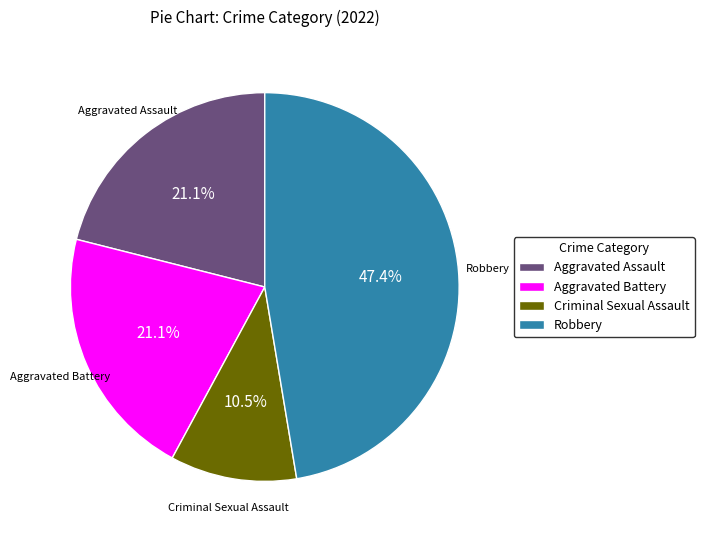

How many segments does this pie chart have?

4